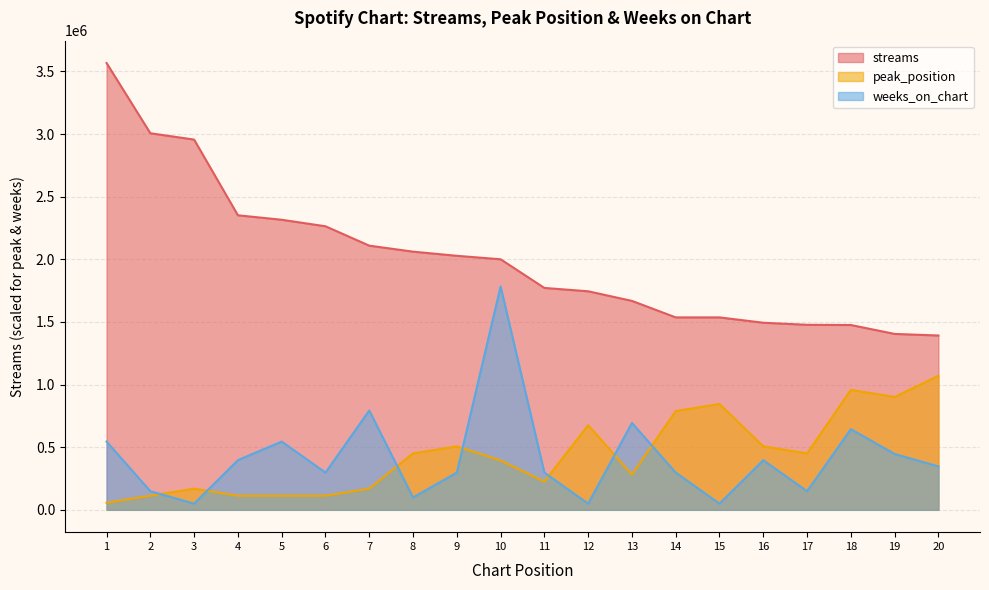

True or false: streams and weeks_on_chart intersect in this chart.

False